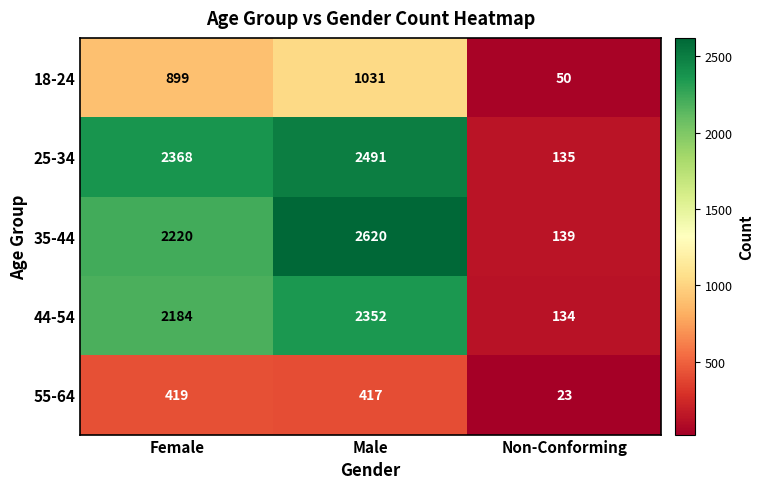

Is it true that 35-44 equals 2220 at Female?

True